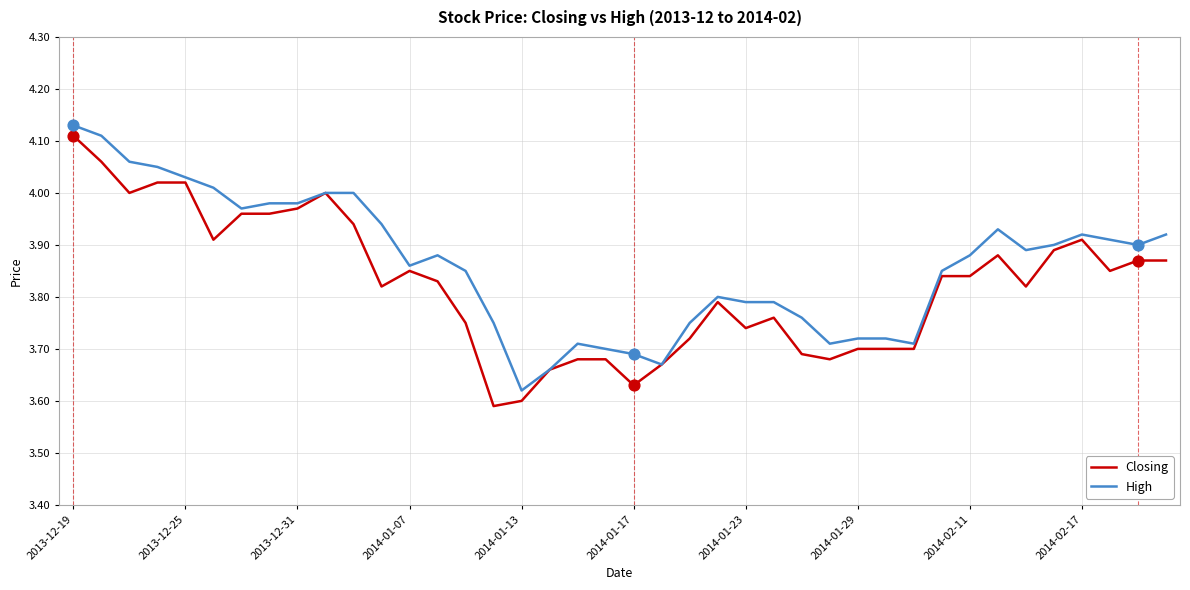

Which series has the largest total across all categories?

High